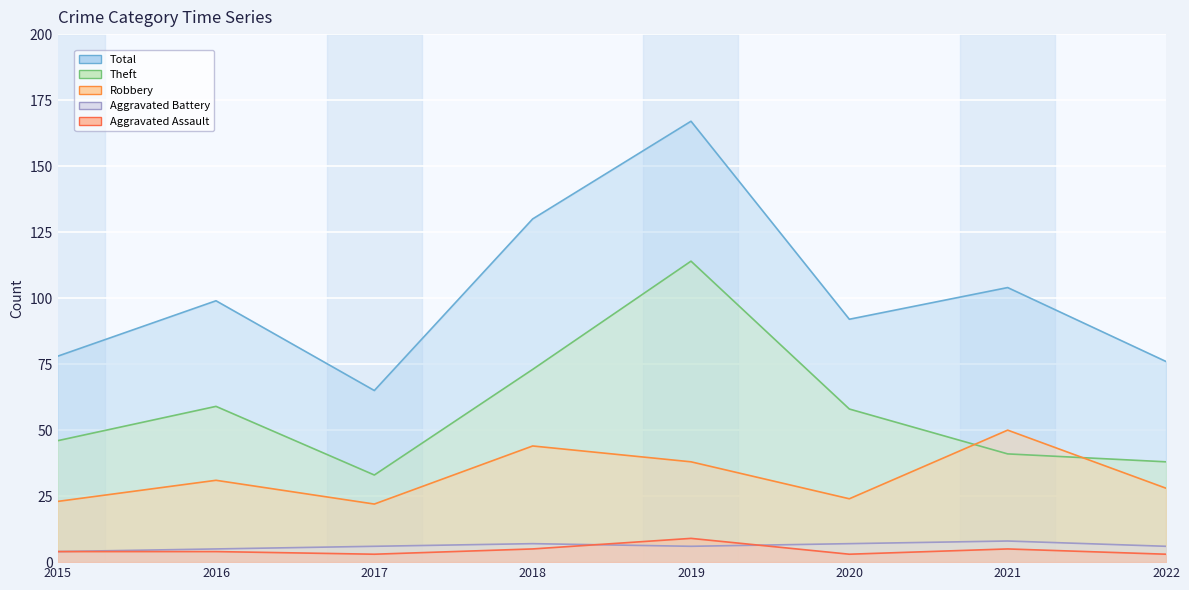

How many data points in Theft are above 58?

3